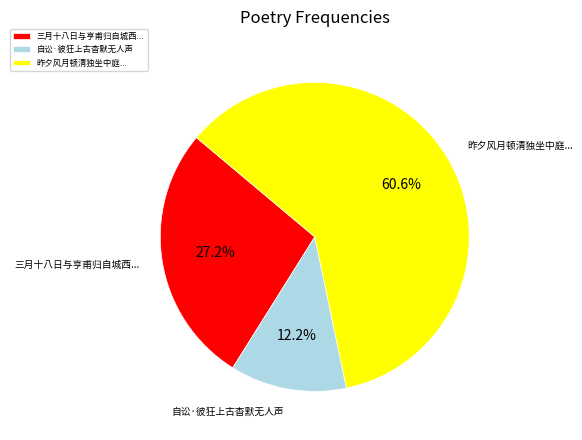

Is the sum of 昨夕风月顿清独坐中庭... and 自讼·彼狂上古杳默无人声 greater than half?

Yes